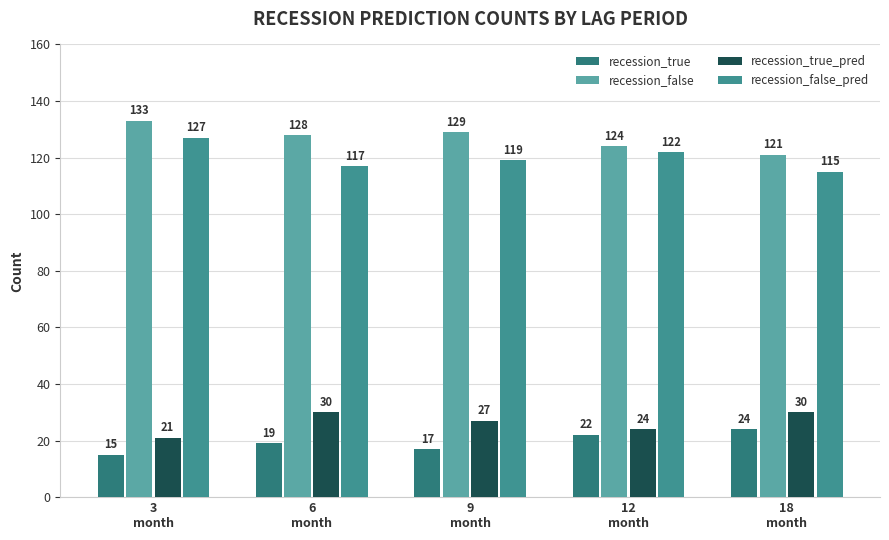

True or false: recession_false has a value of 129 at 9
month.

True